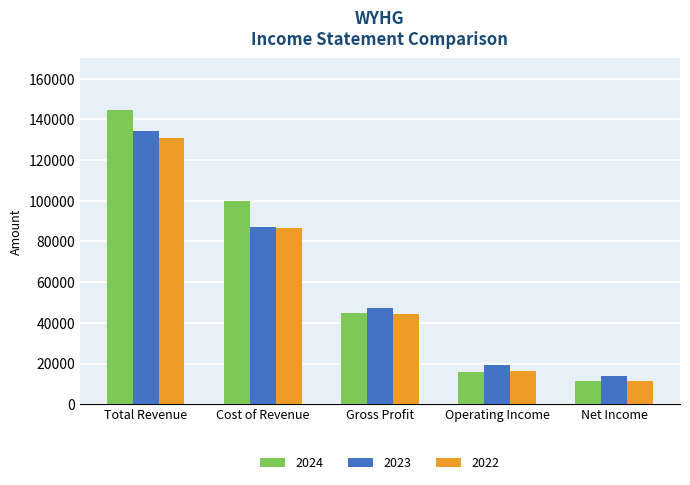

What is the difference between the second highest and second lowest values in the 2023 series?

67800